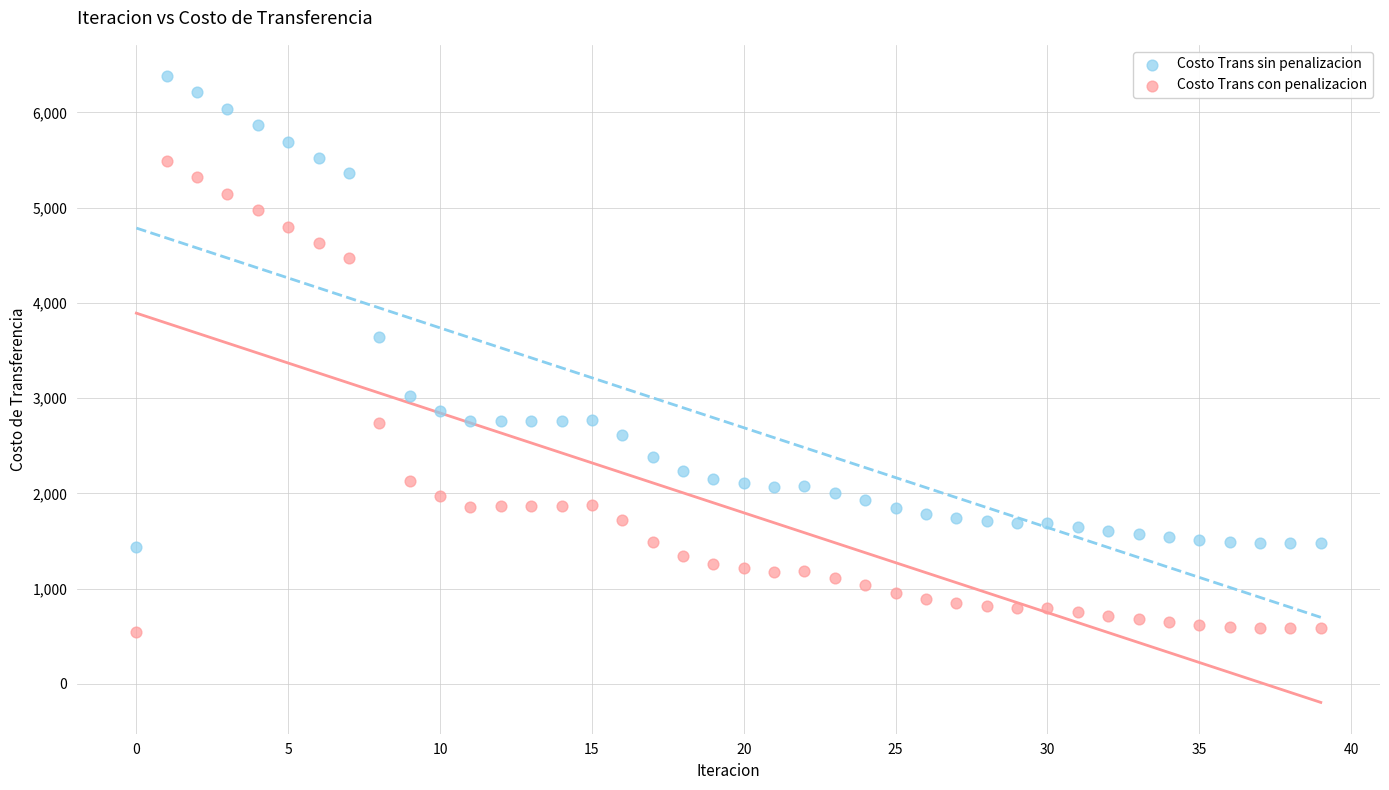

Which series reaches the maximum Y coordinate?

Costo Trans sin penalizacion